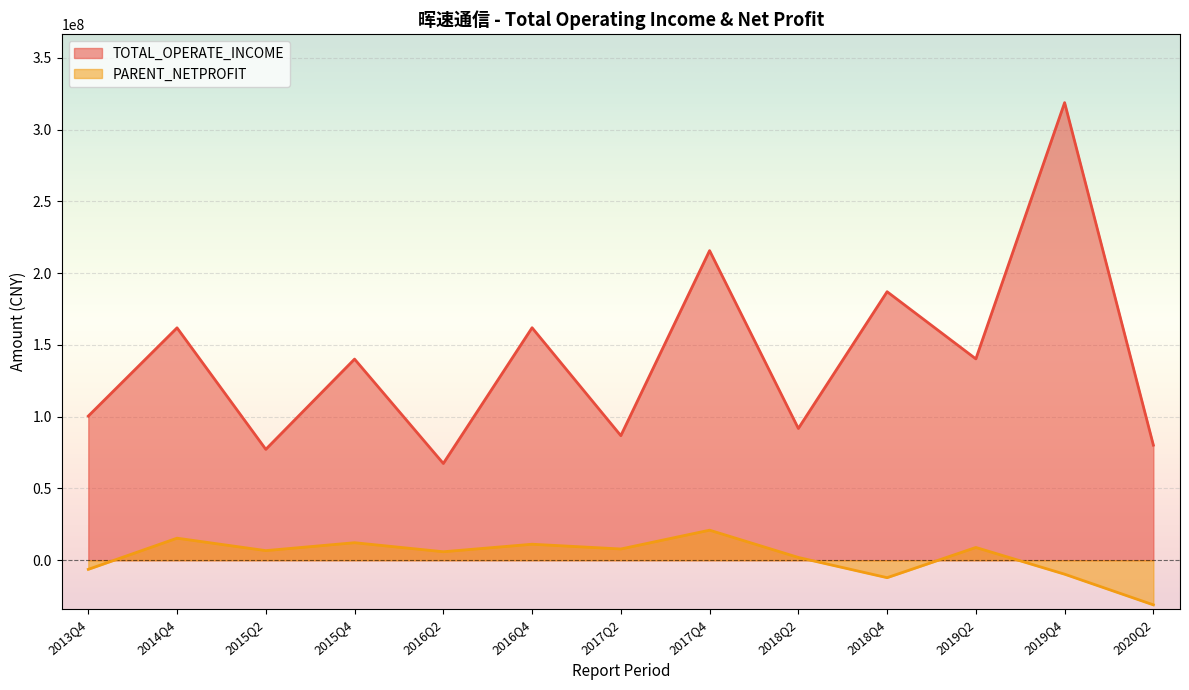

What position from the right is 2018Q4?

4